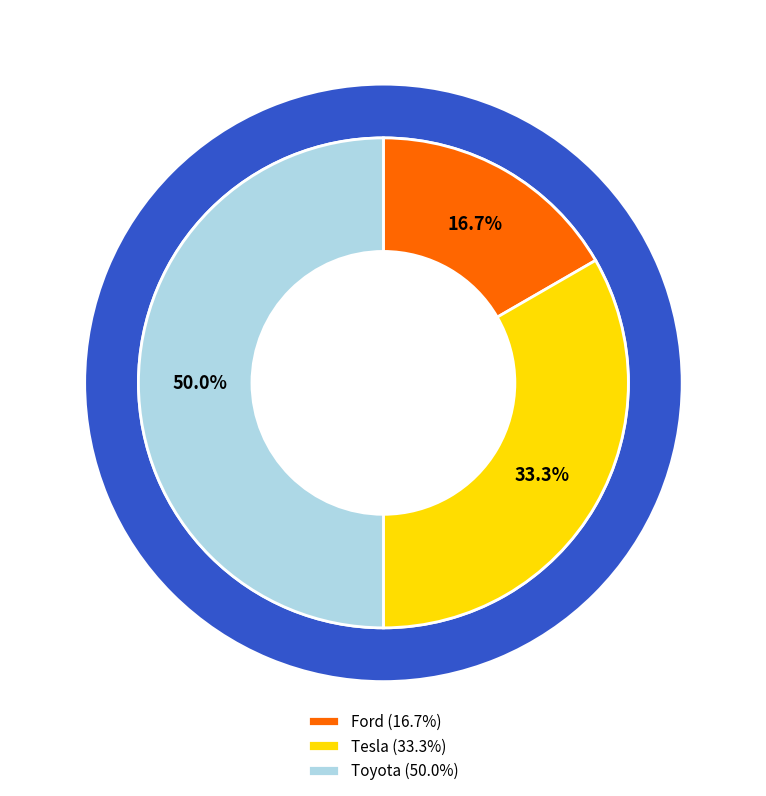

Does Ford represent more than half of the total?

No